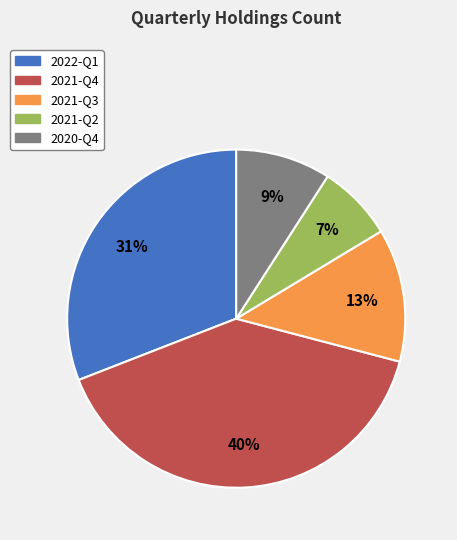

What is the largest slice in the pie chart?

2021-Q4